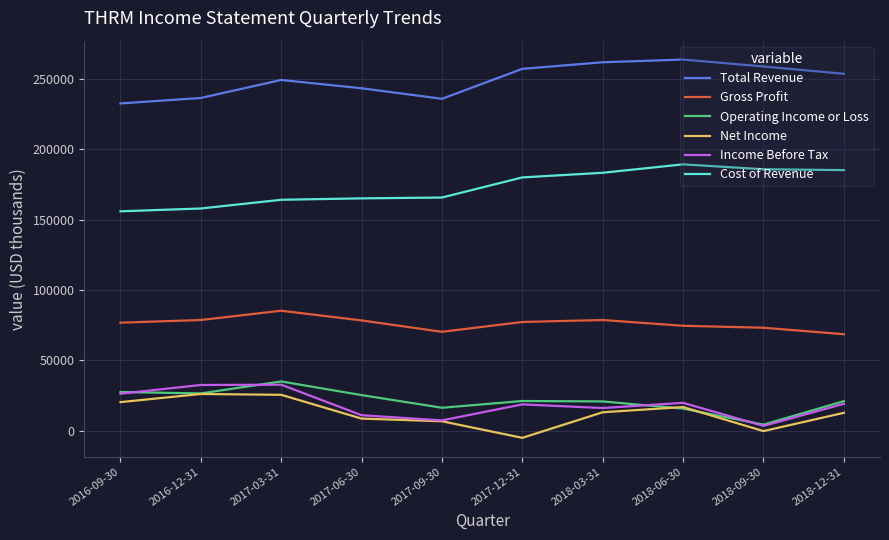

How many distinct data groups are displayed?

6